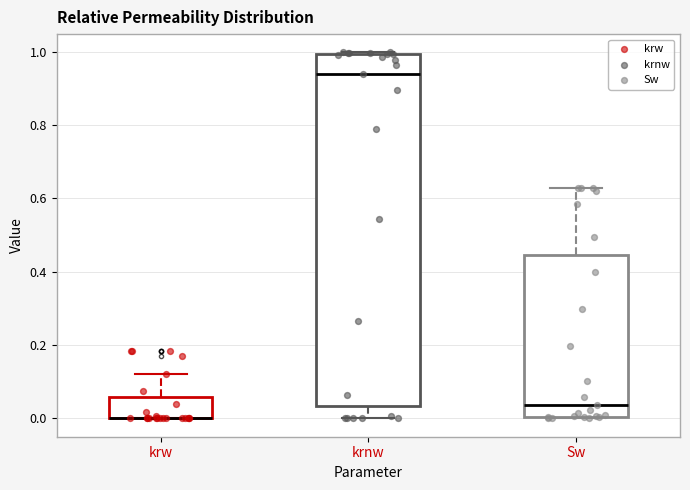

Reading left to right, transcribe this box plot: for each box, give where its median line is, the range the box spans, and where its two whiskers end, as read against the y-axis. The values are not printed on the chart, so give them approximately, as read against the axis.

krw: median 0.00 (drawn on the box's lower edge), box 0.00 to 0.06, whiskers 0.00 to 0.12
krnw: median 0.94, box 0.04 to 1.00, whiskers 0.00 to 1.00
Sw: median 0.04, box 0.00 to 0.44, whiskers 0.00 to 0.62